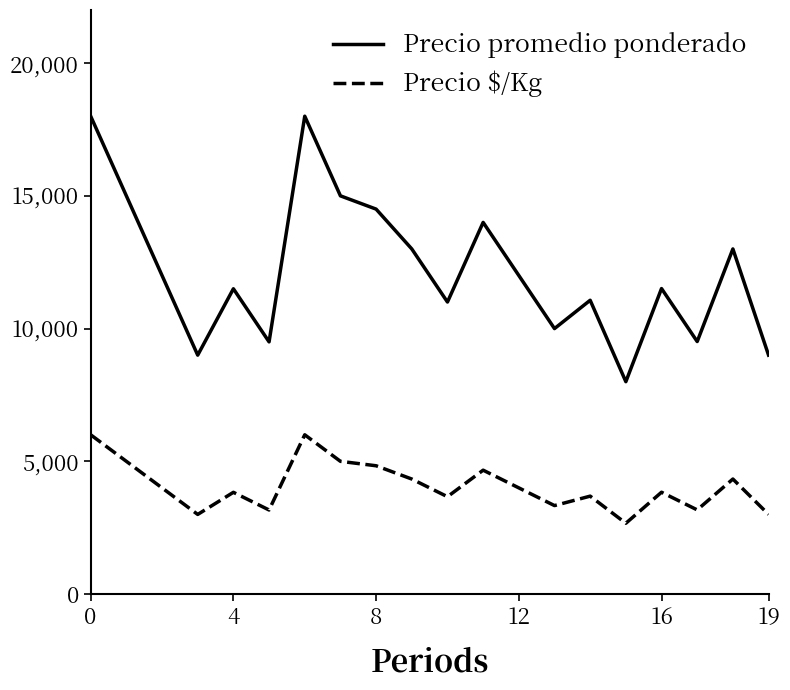

True or false: Precio $/Kg and Precio promedio ponderado cross at least once.

False